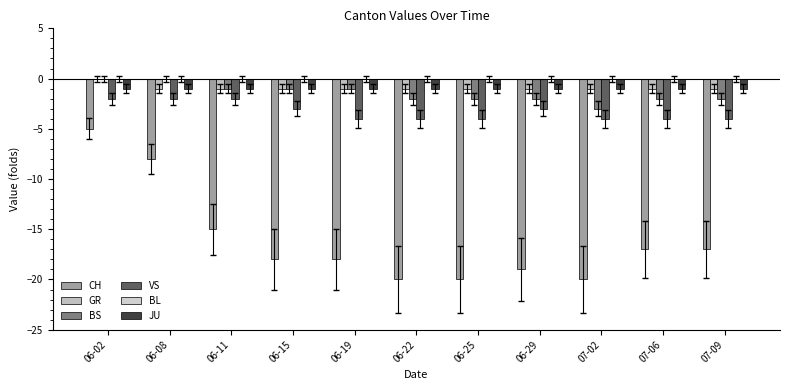

What is the average value of the JU series?

-1